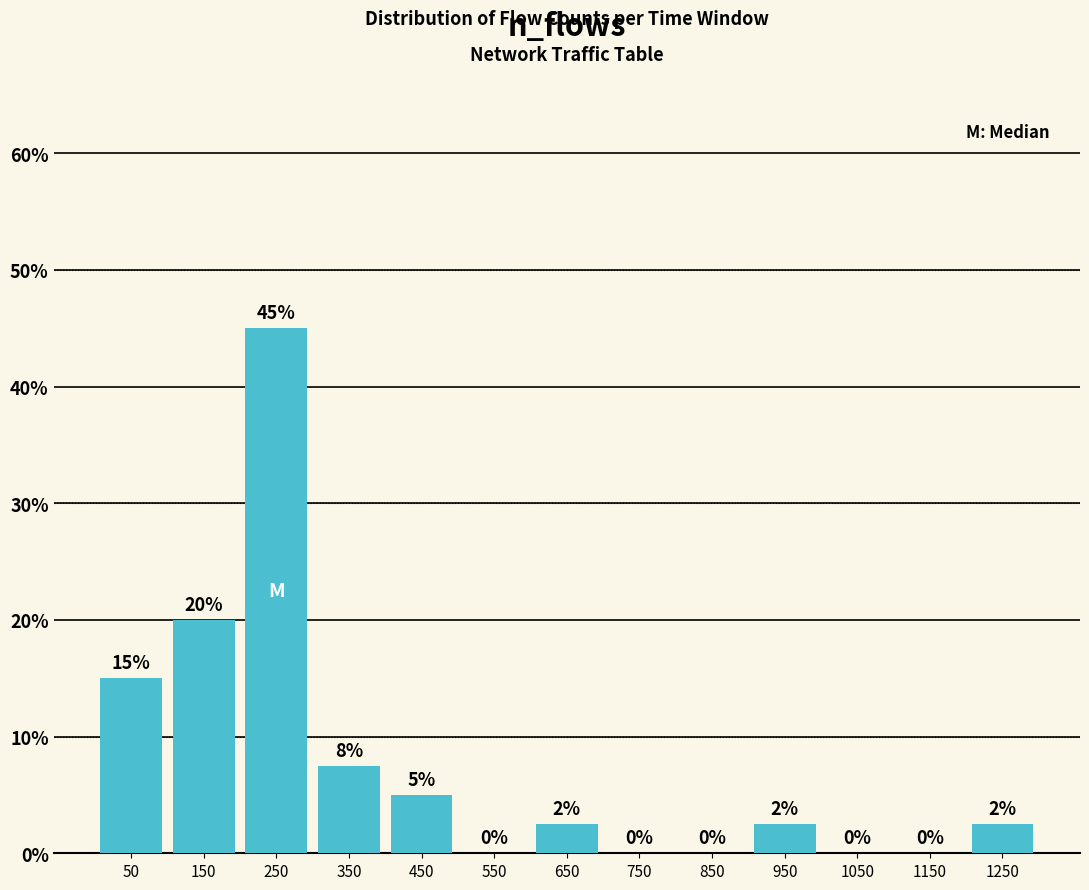

Which range on the x-axis has the tallest bar?

200 to 300